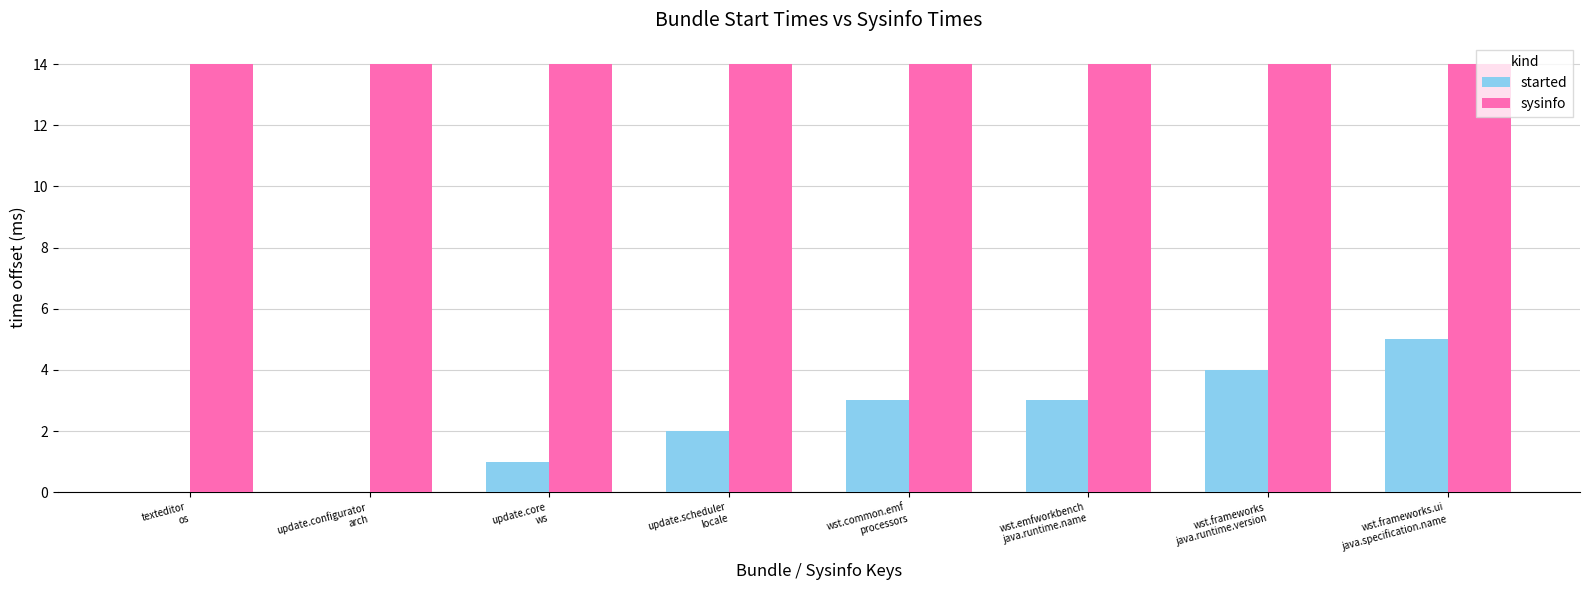

Are the bars grouped side by side (vs. stacked)?

Yes